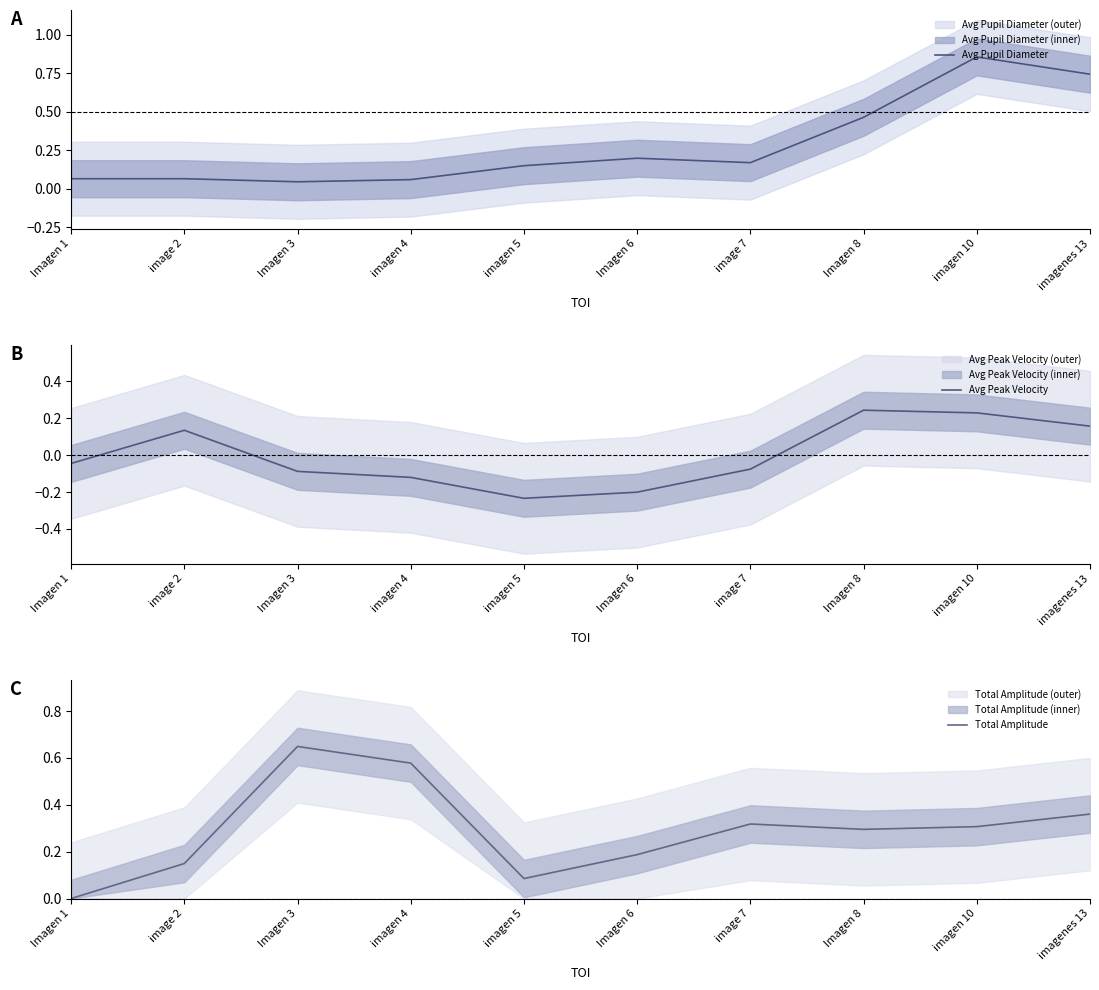

Between Imagen 1 and image 7, which series saw the biggest shift?

Total Amplitude